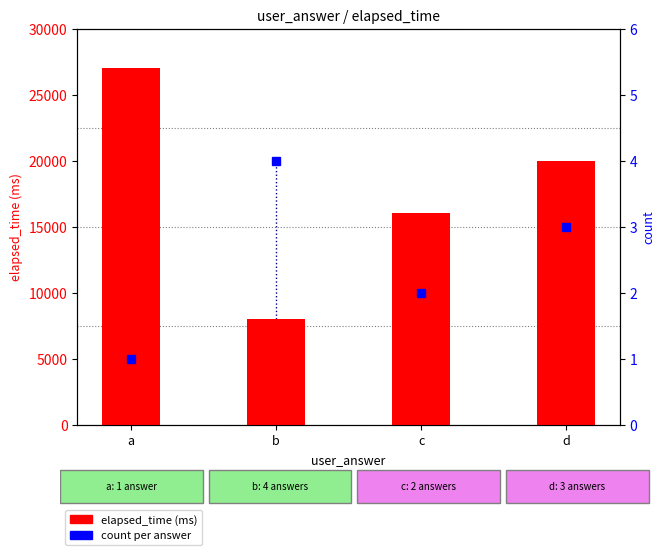

How many values in the elapsed_time (ms) series are below 20000?

2